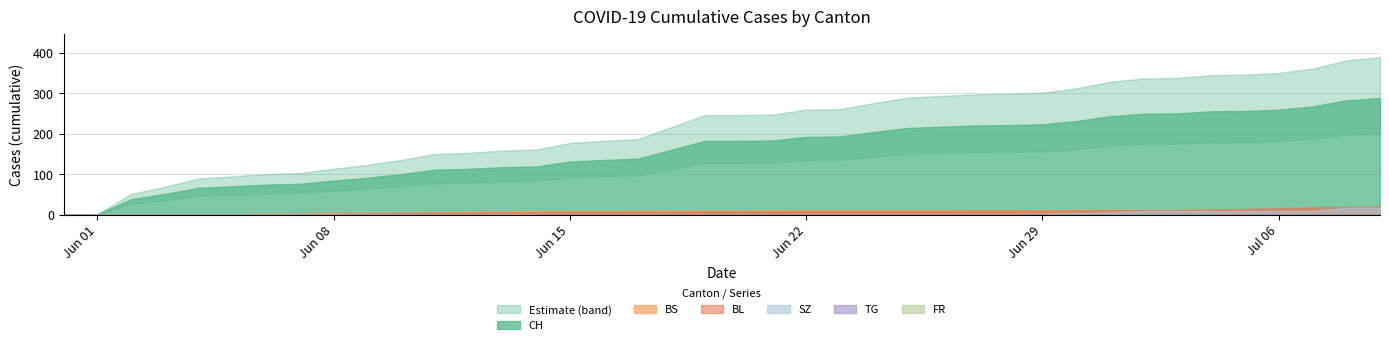

At which label is SZ closest to 8?

2020-07-02